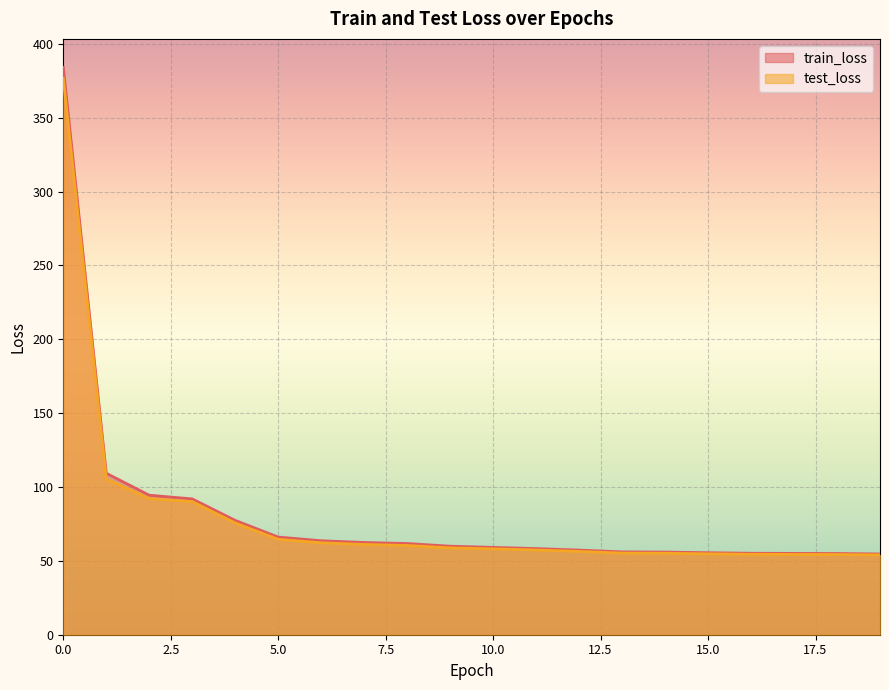

What is the difference between the maximum and minimum values in the train_loss series?

329.5